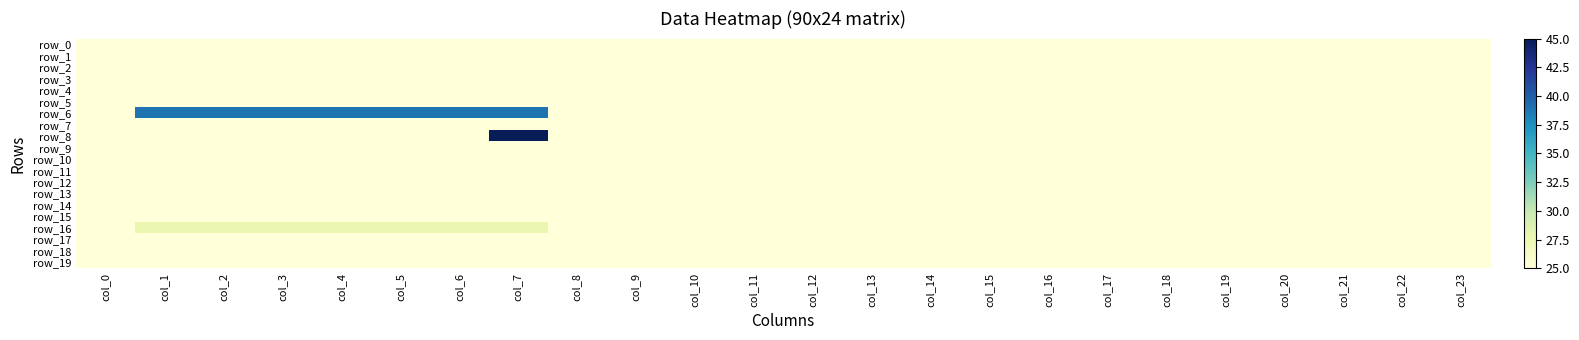

What is the sum of the row_7 values at col_15 and col_9?

50.0